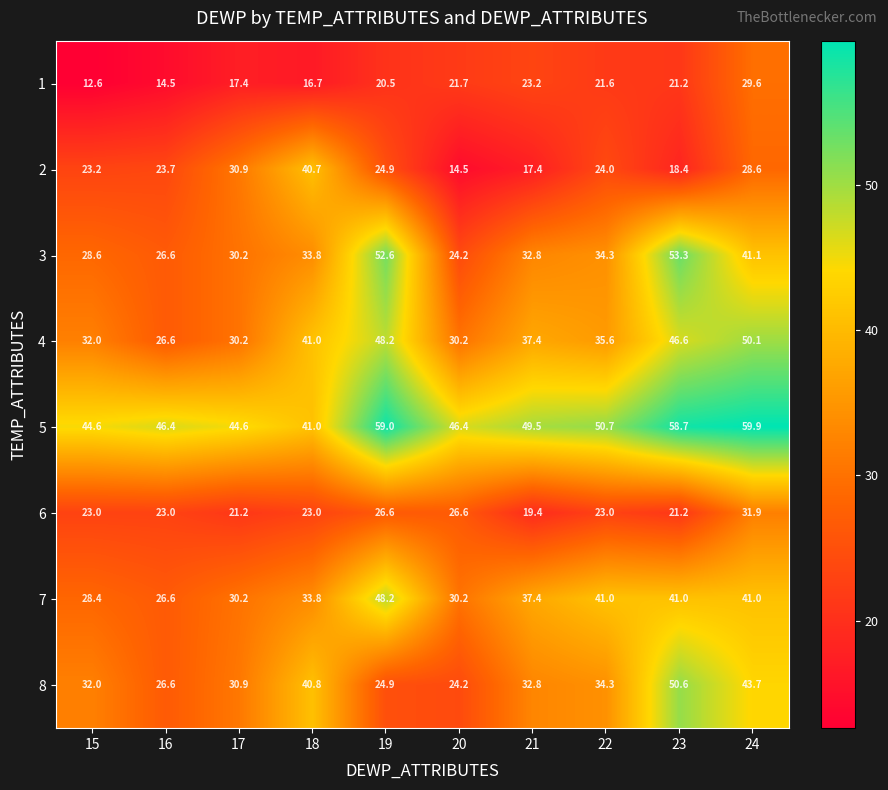

What is the average value of the 4 series?

37.8